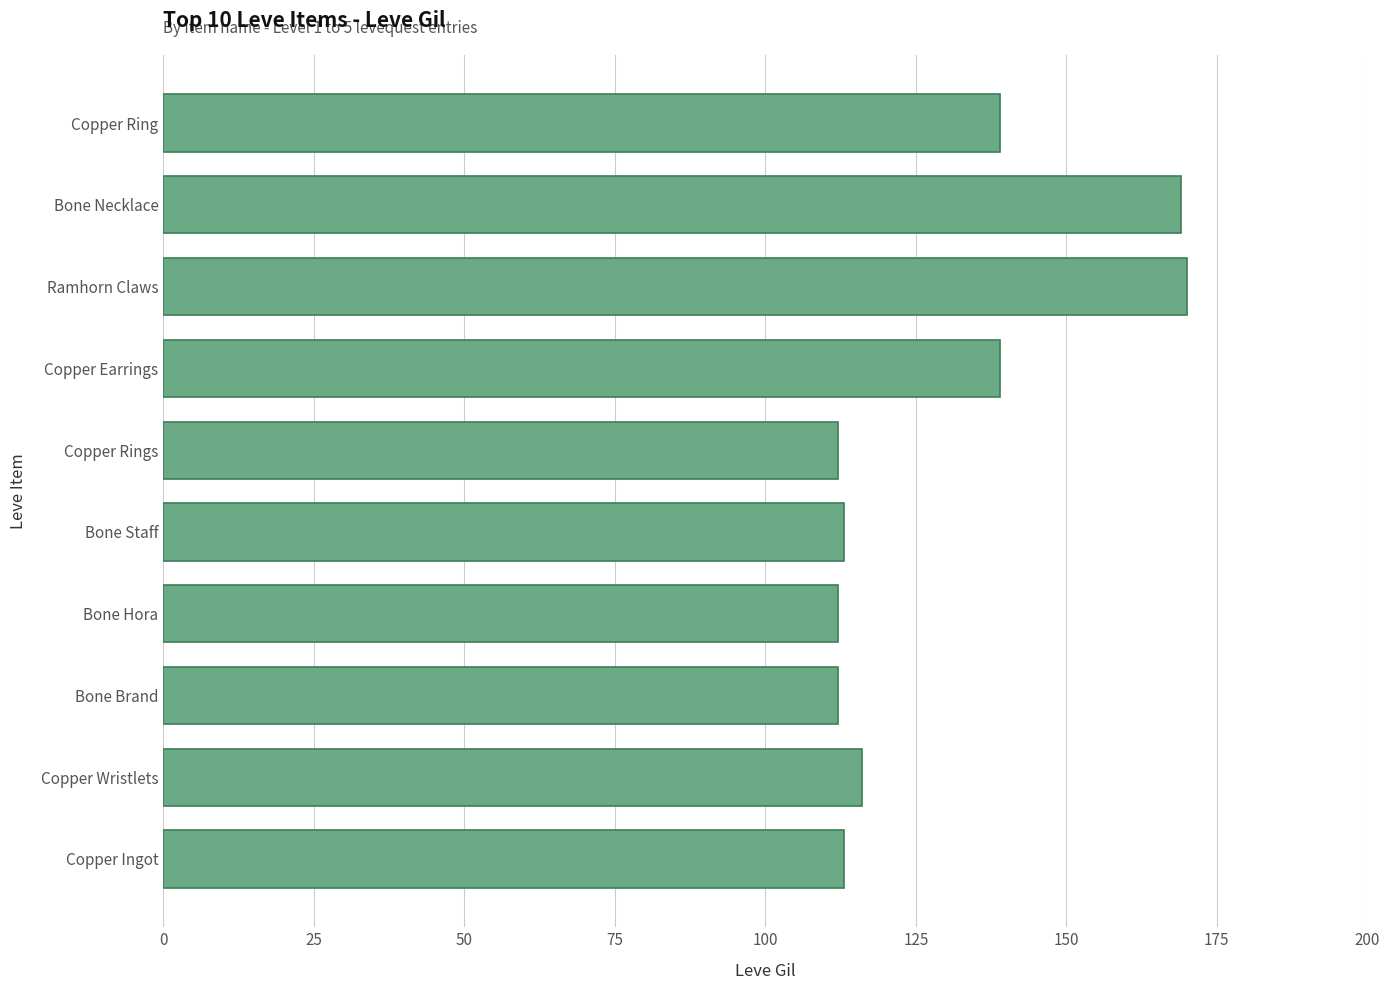

How many categories are shown in the chart?

10